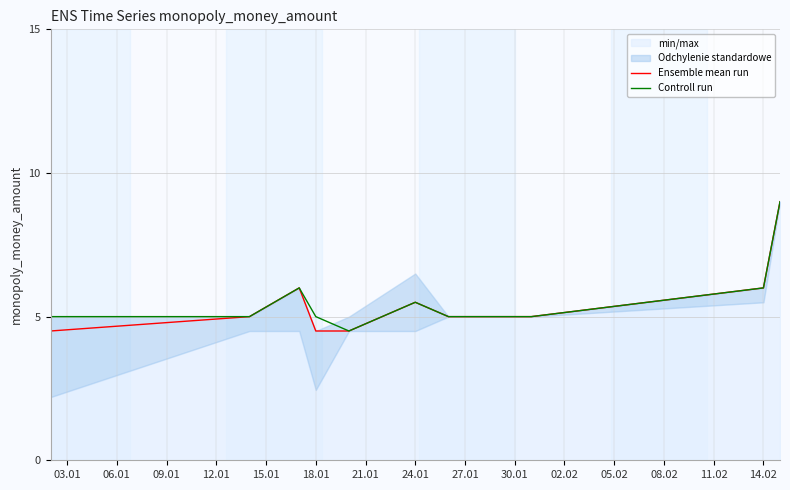

At how many categories does at least one series exceed 6?

1